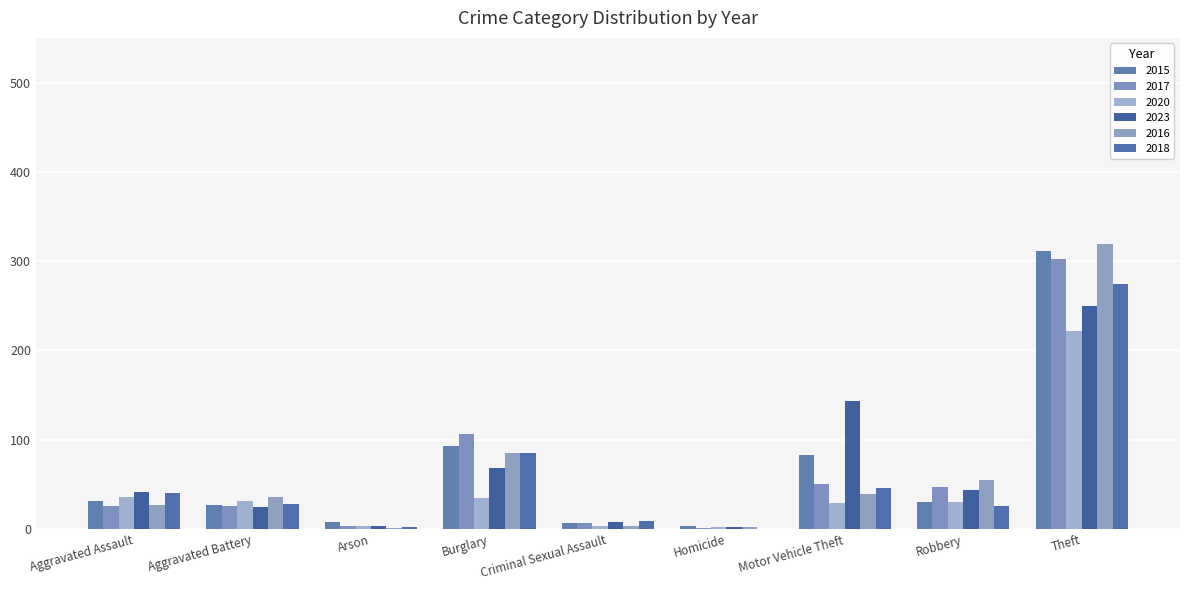

Count the number of categories in the chart.

9